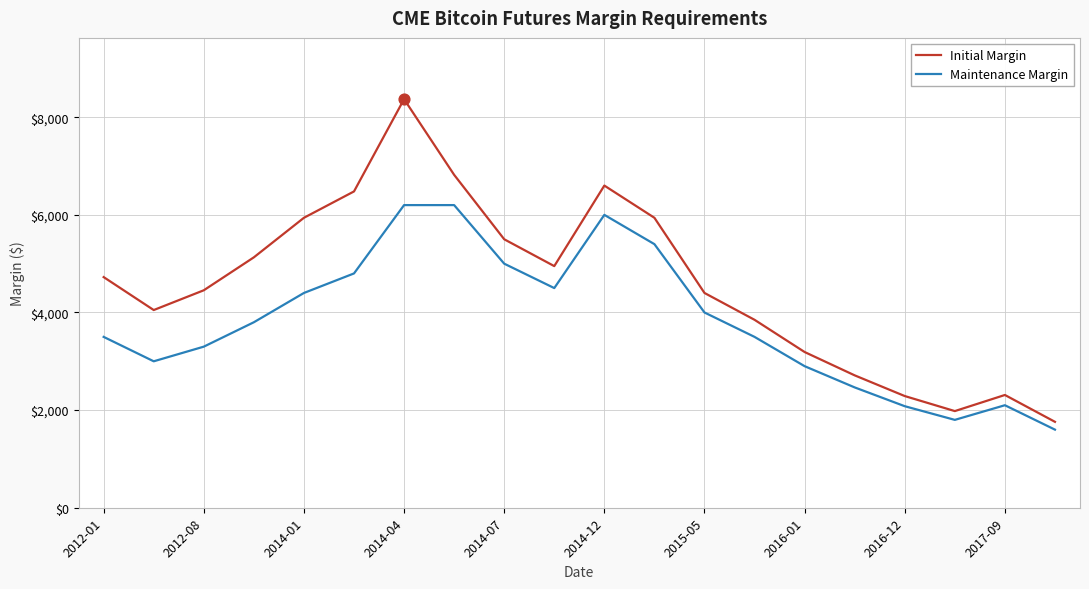

List the series in order of their overall mean, lowest first.

Maintenance Margin, Initial Margin